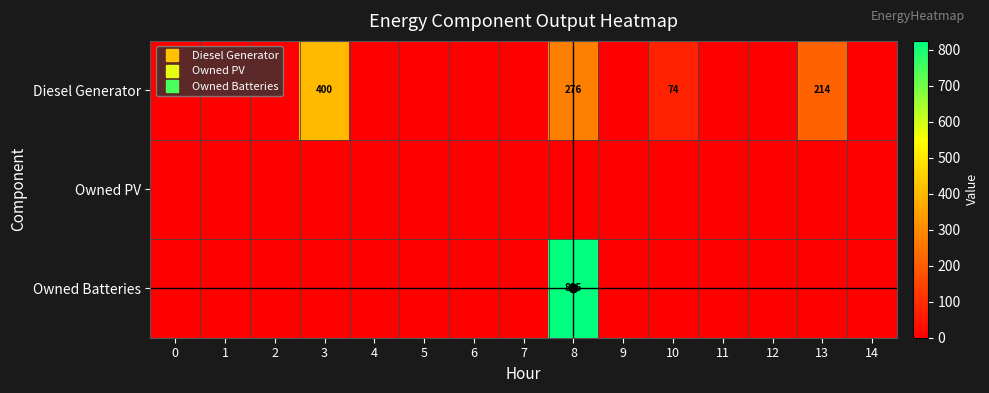

Which has a higher value, 8 or 0?

8